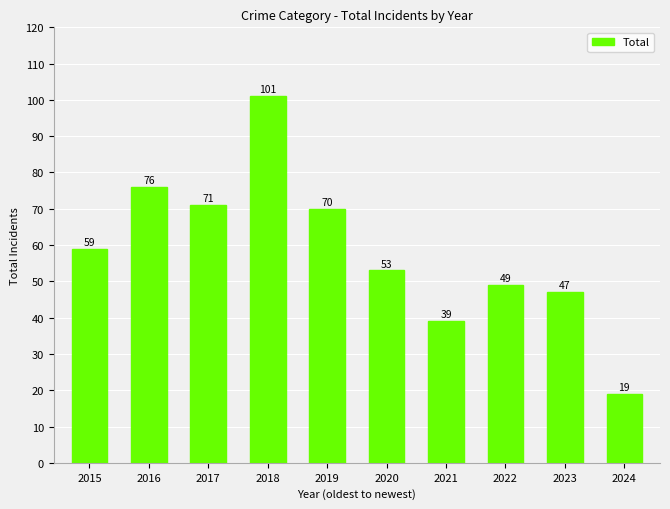

Reading left to right, extract all data points from this chart.

2015=59	2016=76	2017=71	2018=101	2019=70	2020=53	2021=39	2022=49	2023=47	2024=19